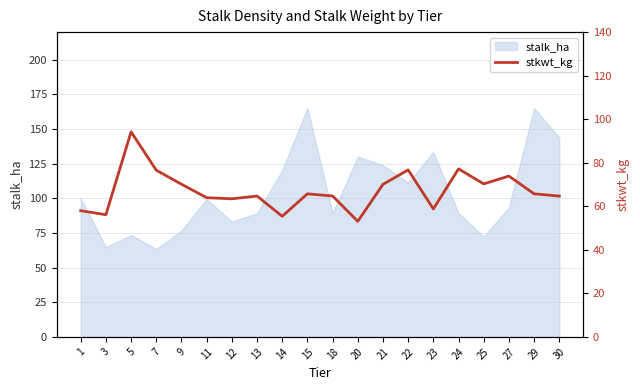

Which category has the lowest value across all series?

20